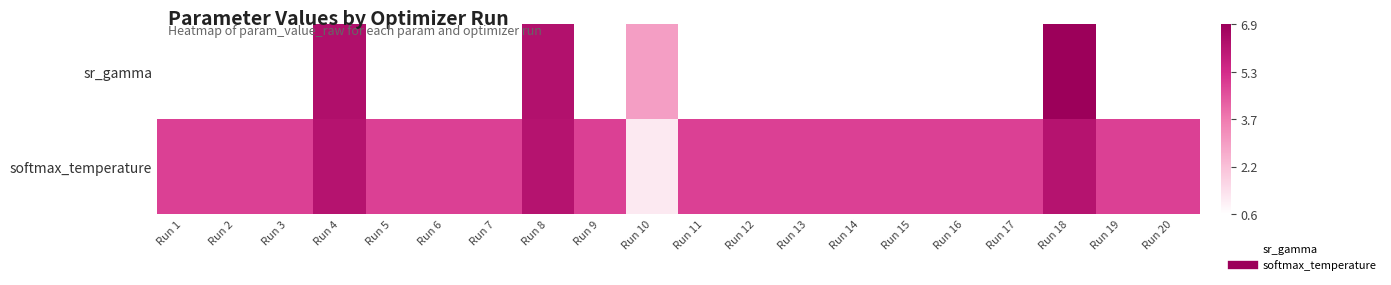

What is the maximum value shown in the chart?

6.9